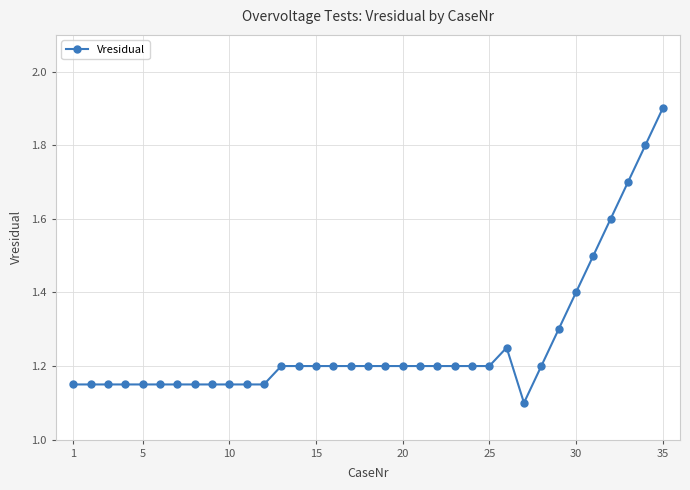

What is the average value?

1.3